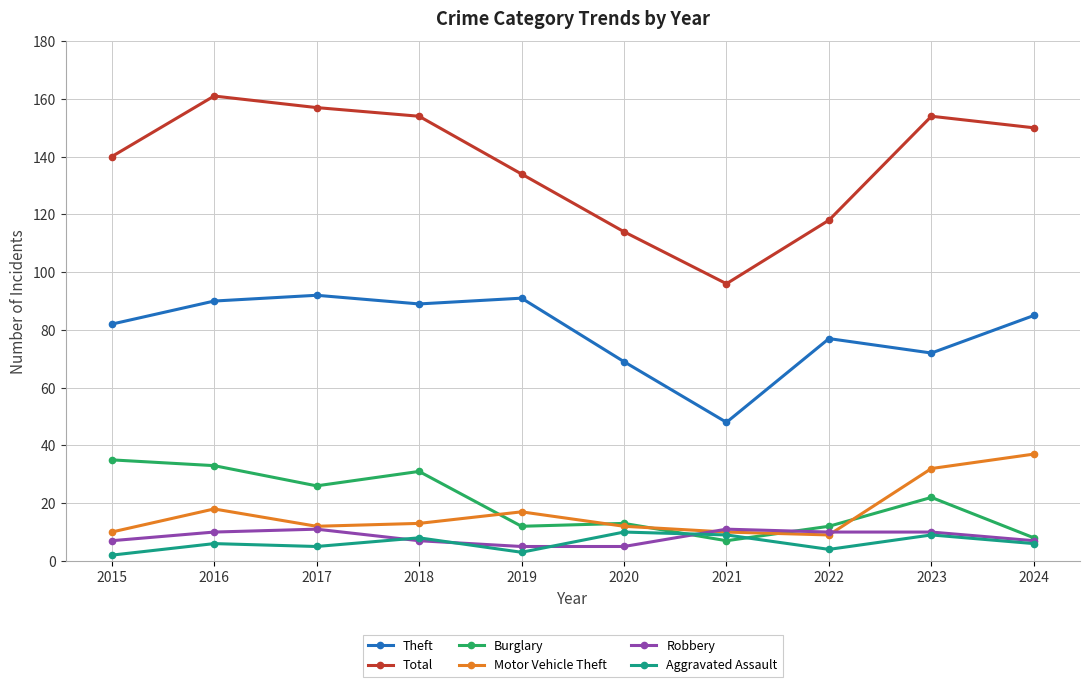

At how many categories does at least one series exceed 105?

9